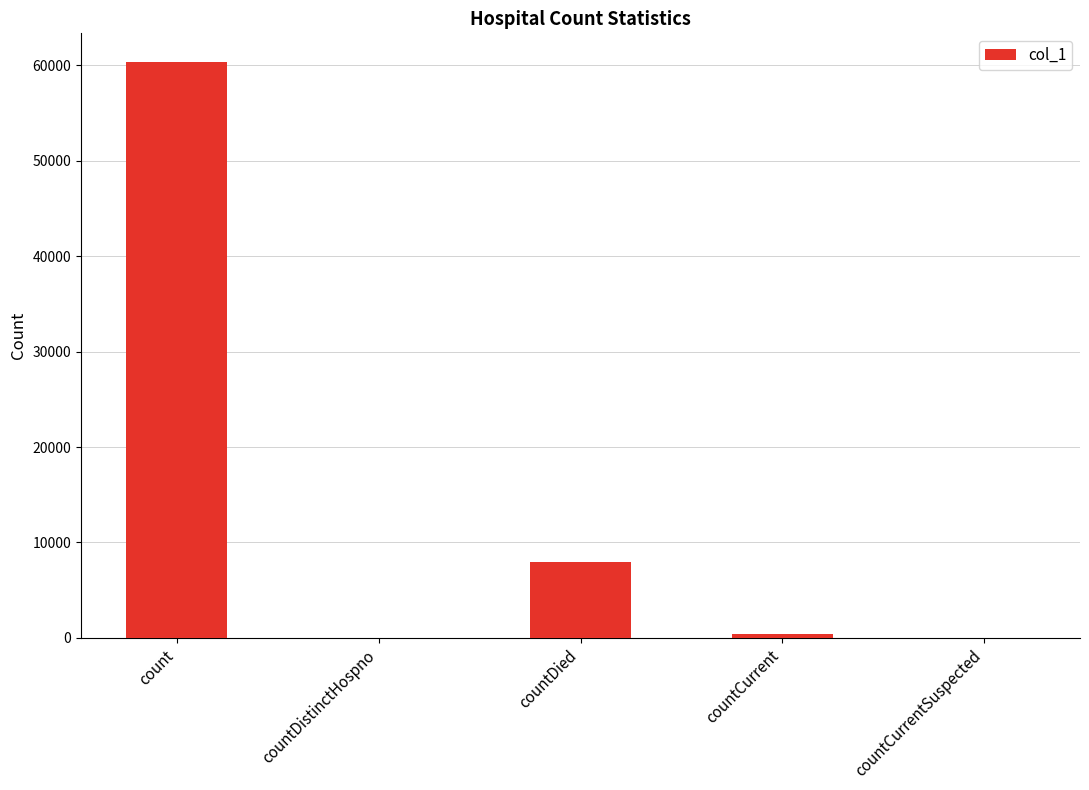

What is the average value?

13742